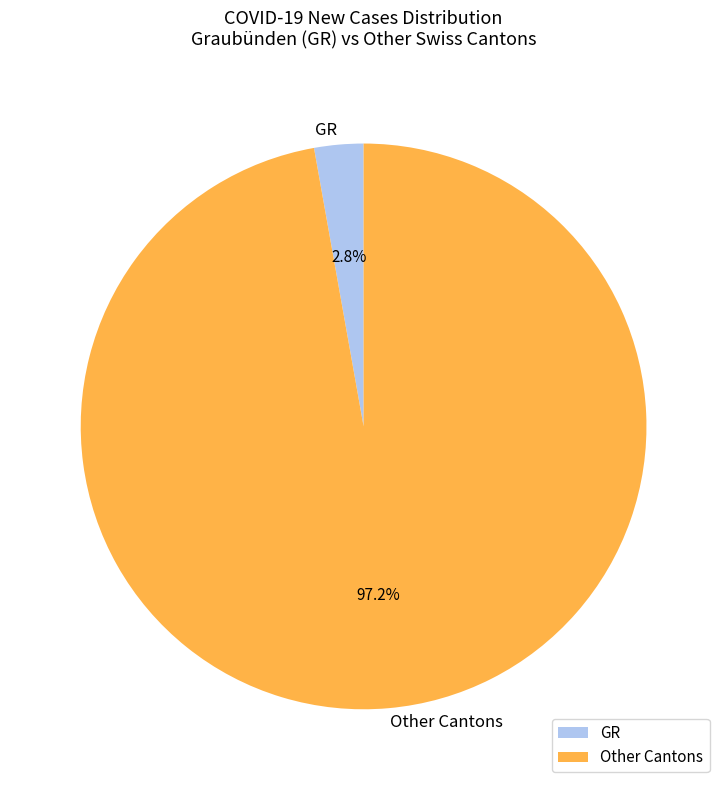

Which slice represents more than half of the pie?

Other Cantons